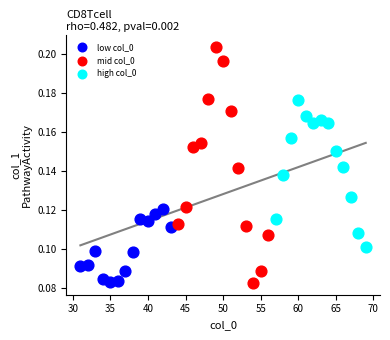

Which series has the largest Y range (max minus min)?

mid col_0